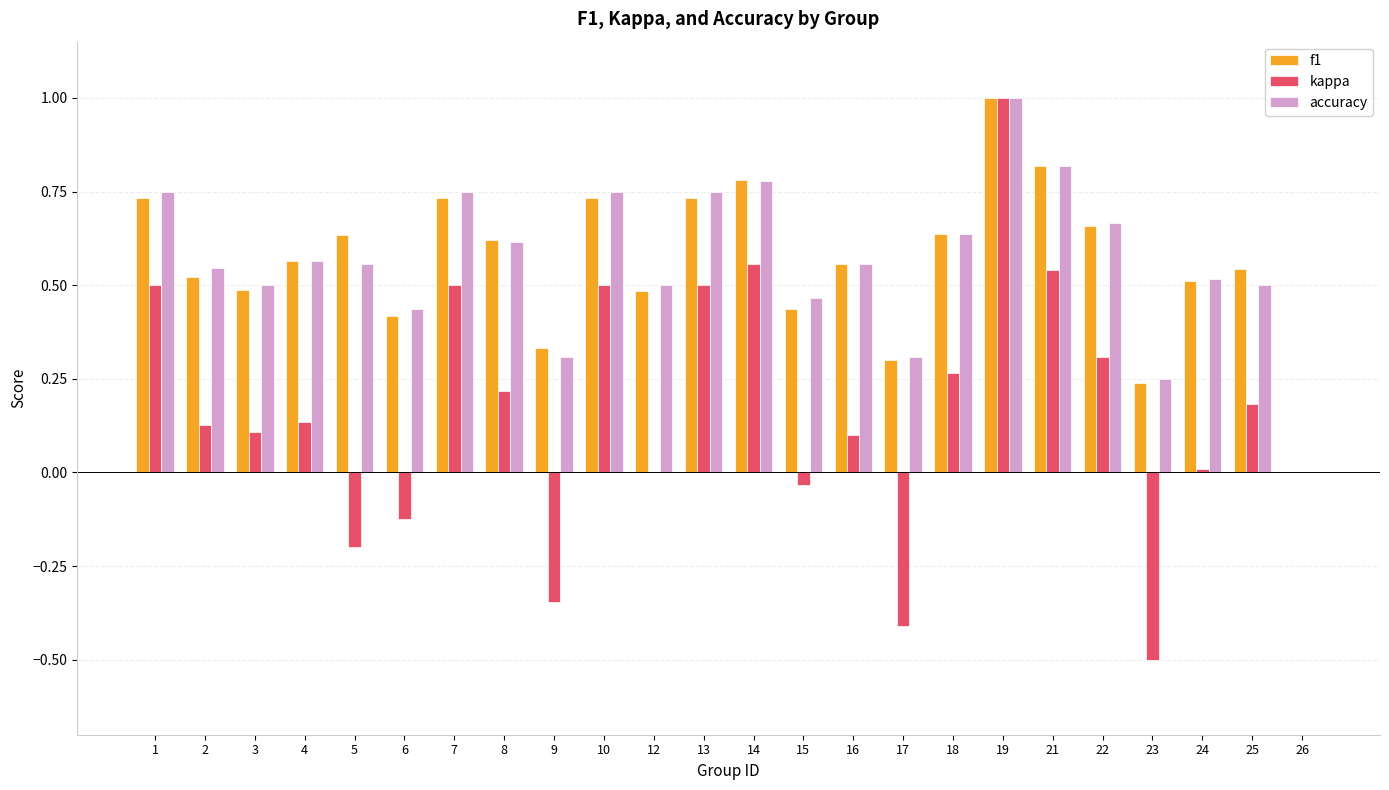

What is the sum of all kappa values?

3.9